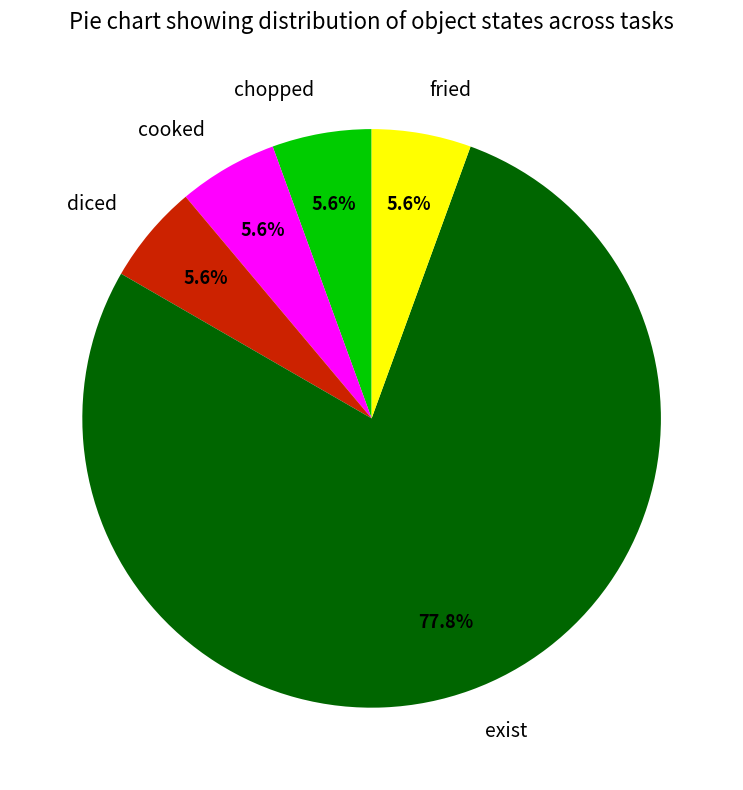

Does any single category account for the majority?

Yes